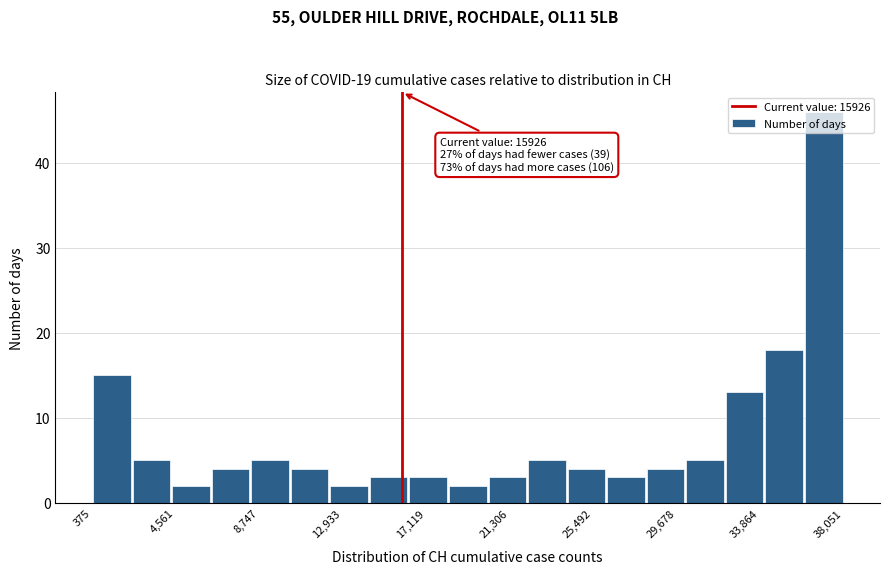

Read against the x-axis, roughly where is the centre of the tallest bar?

37000